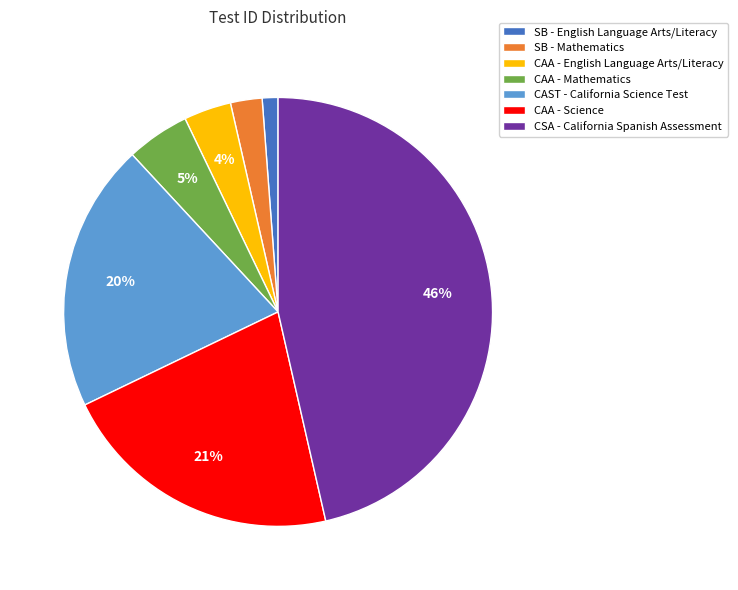

Which slice is the smallest?

SB - English Language Arts/Literacy